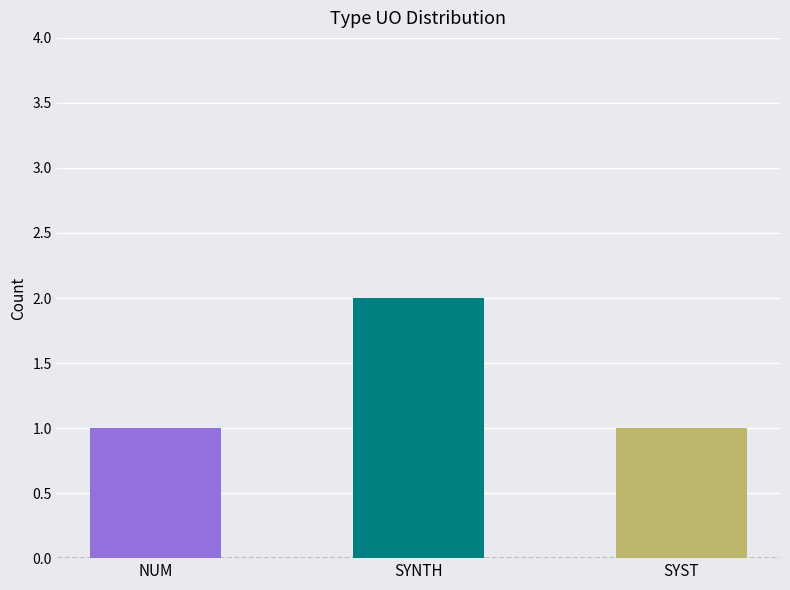

The chart shows a value of 2 at SYST. True or false?

False